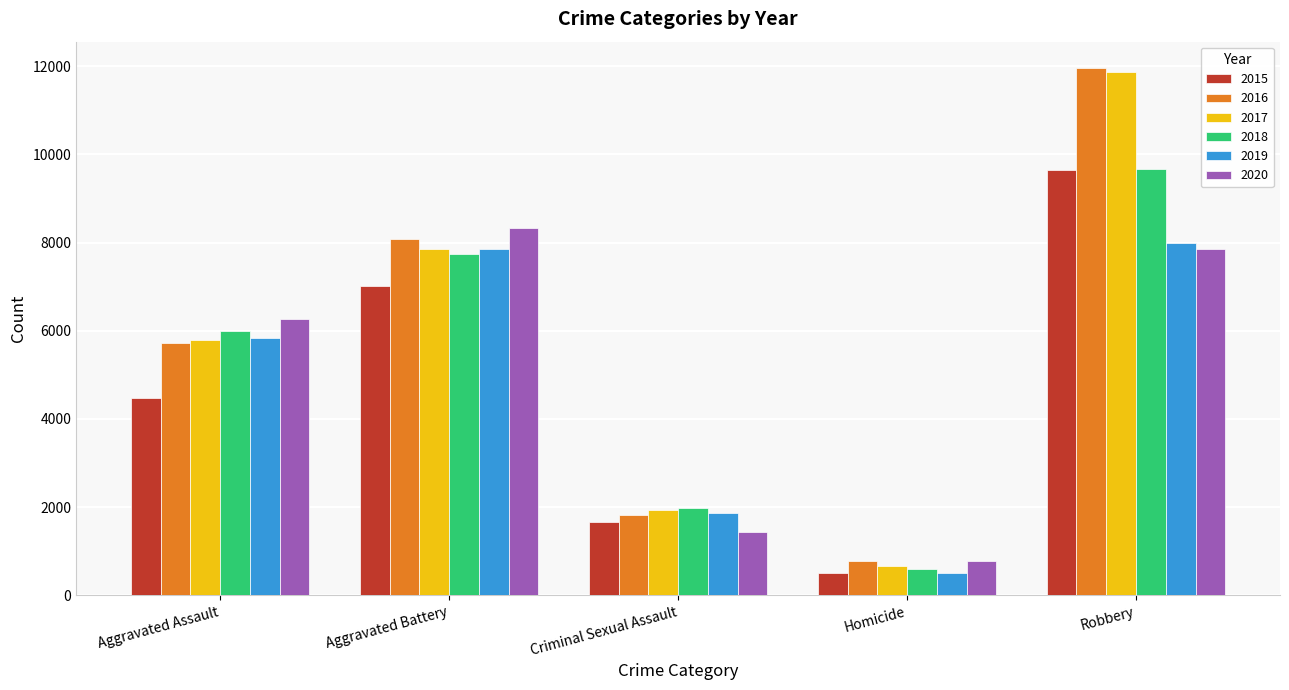

How many bars are there in each group?

6